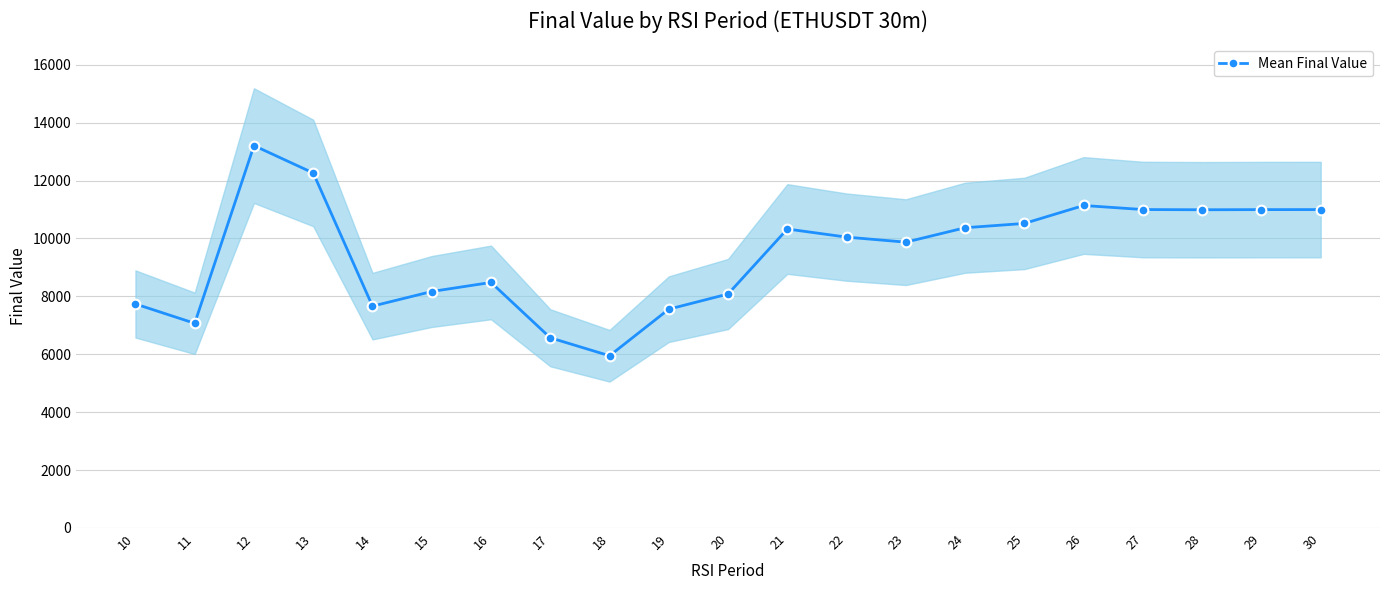

True or false: the data shows 7736.3 at 10.

True